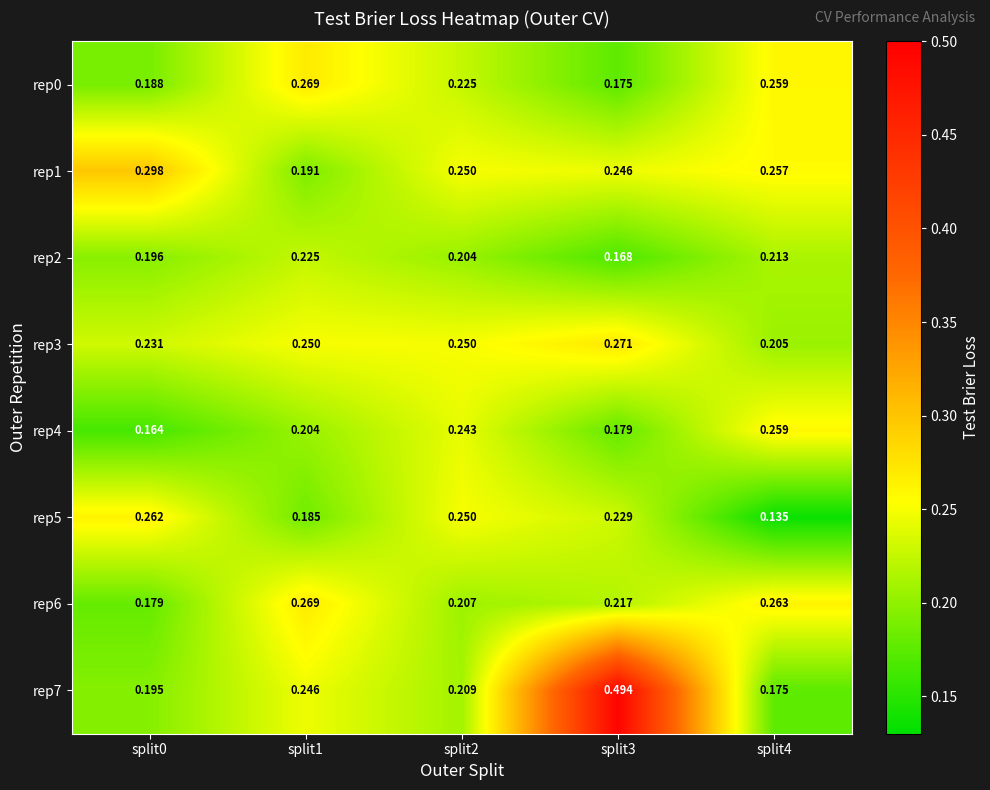

At which category is the sum across all series the highest?

split3